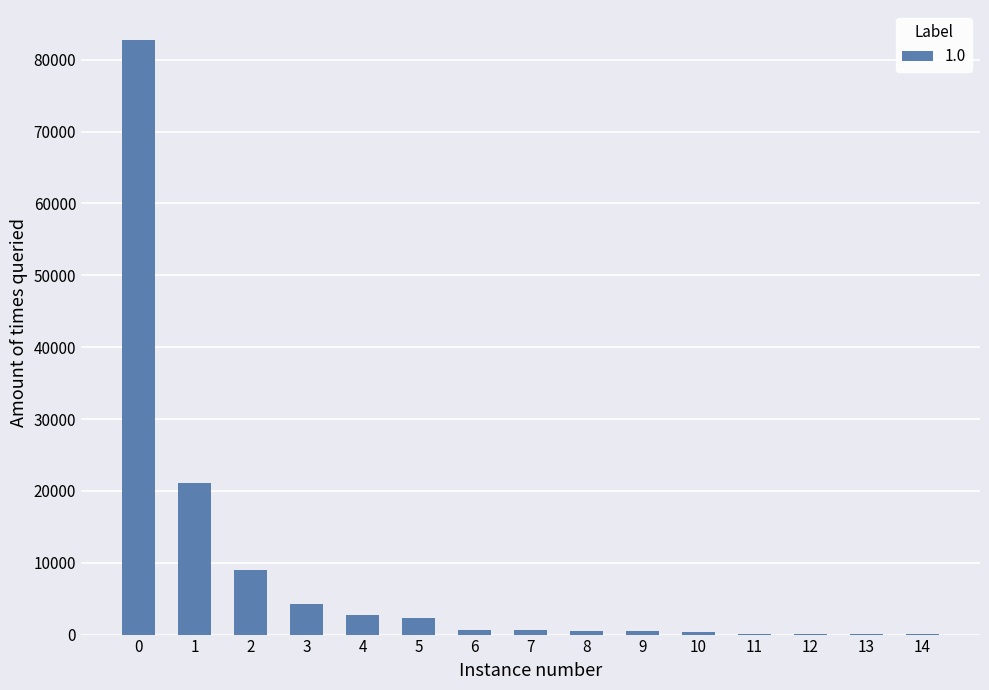

What is the sum of all values?

125208